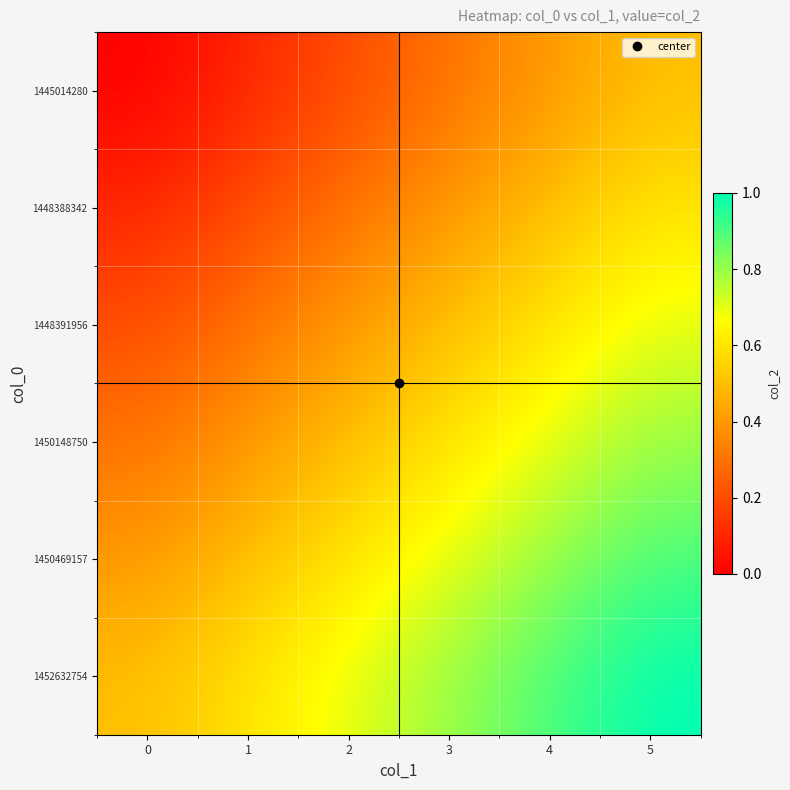

Count the number of data series in this chart.

6